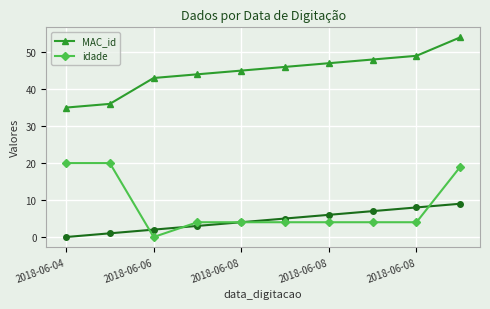

At 2018-06-06, list the series in order from largest to smallest.

MAC_id, idade